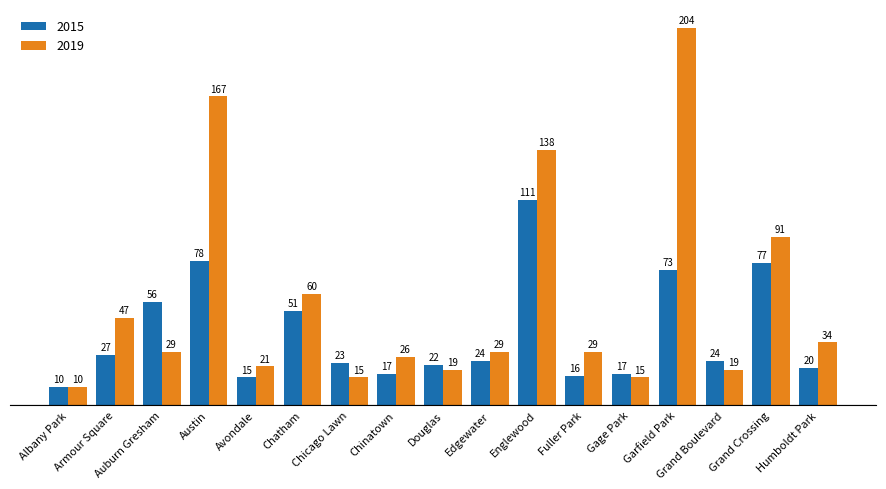

Which series has the widest spread of values?

2019